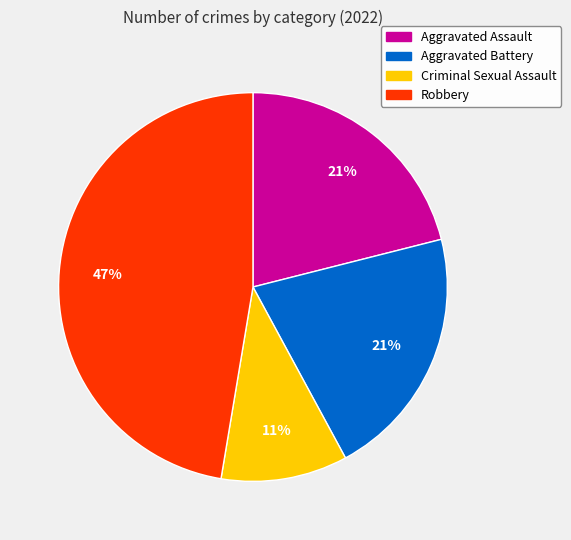

Is it true that Aggravated Assault is 29% of the pie?

False